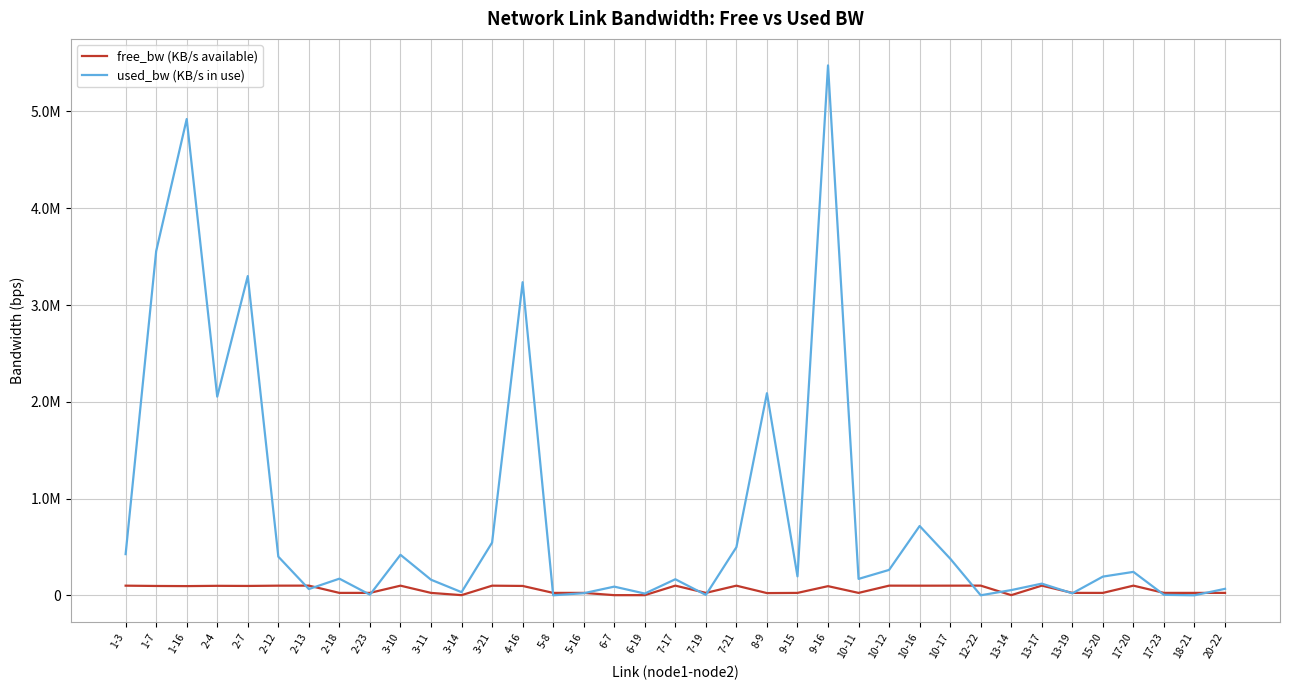

Is the value of free_bw (KB/s available) at 6-7 greater than the value of used_bw (KB/s in use) at 1-3?

No